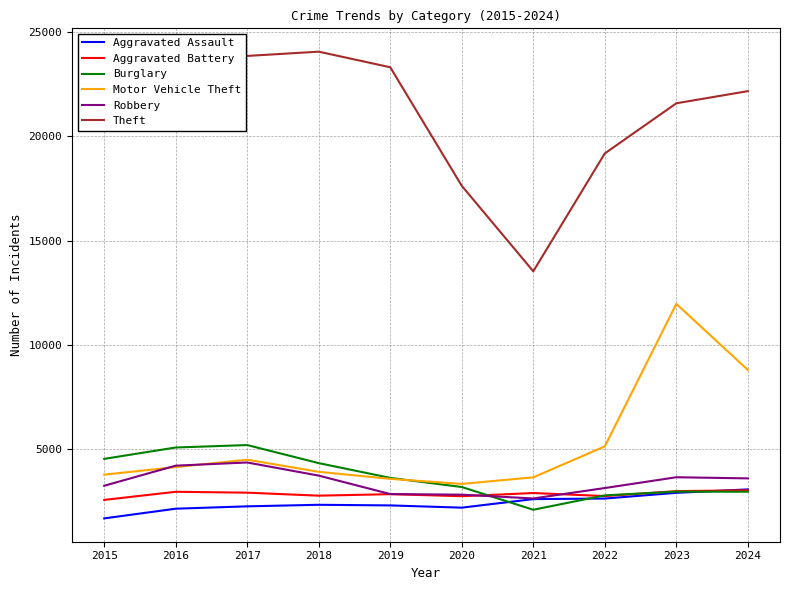

At which category does Motor Vehicle Theft reach its first local peak?

2017